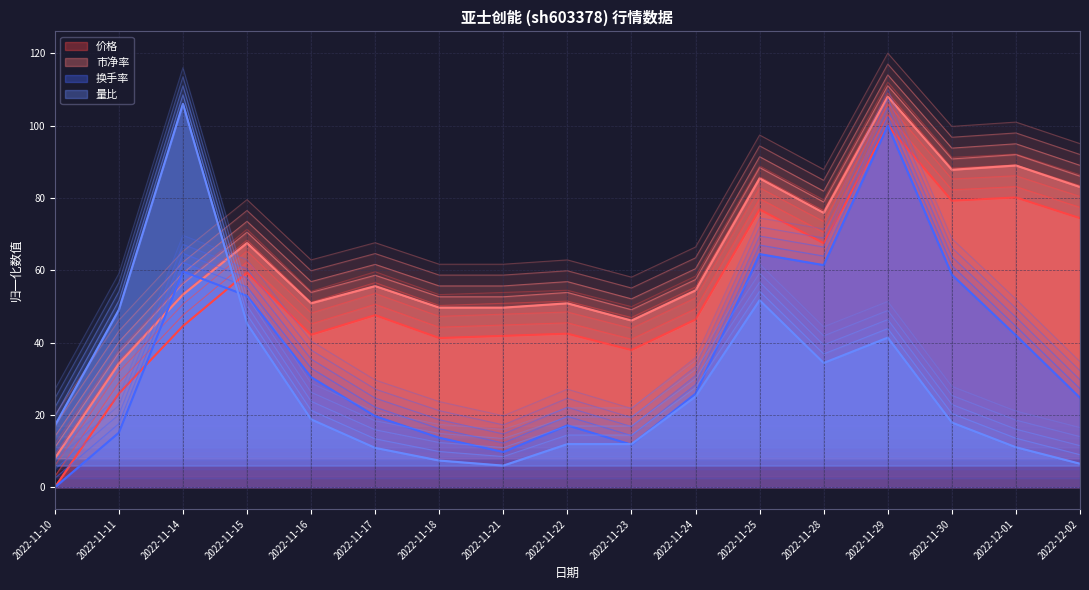

What is the value of the 换手率 point at the 2nd from the left?

15.1